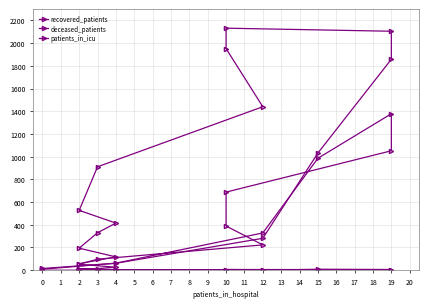

Is this an area chart (filled region under the line)?

No